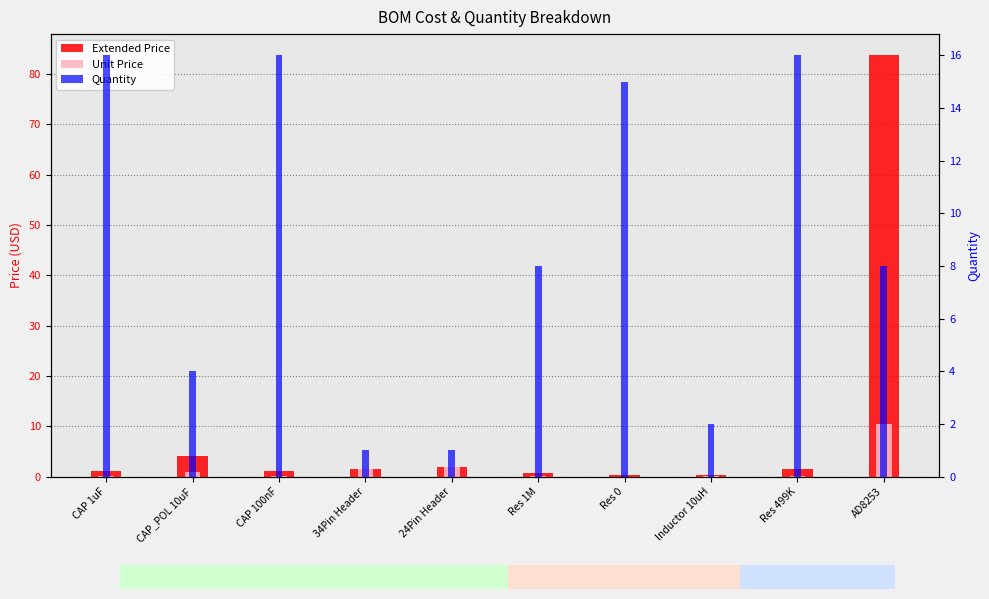

Reading left to right, transcribe all the data shown in this chart.

Extended Price: CAP 1uF=1.2	CAP_POL 10uF=4.2	CAP 100nF=1.2	34Pin Header=1.6	24Pin Header=2.0	Res 1M=0.8	Res 0=0.3	Inductor 10uH=0.3	Res 499K=1.6	AD8253=83.7
Unit Price: CAP 1uF=0.1	CAP_POL 10uF=1.0	CAP 100nF=0.1	34Pin Header=1.6	24Pin Header=2.0	Res 1M=0.1	Res 0=0.0	Inductor 10uH=0.1	Res 499K=0.1	AD8253=10.5
Quantity: CAP 1uF=16.0	CAP_POL 10uF=4.0	CAP 100nF=16.0	34Pin Header=1.0	24Pin Header=1.0	Res 1M=8.0	Res 0=15.0	Inductor 10uH=2.0	Res 499K=16.0	AD8253=8.0